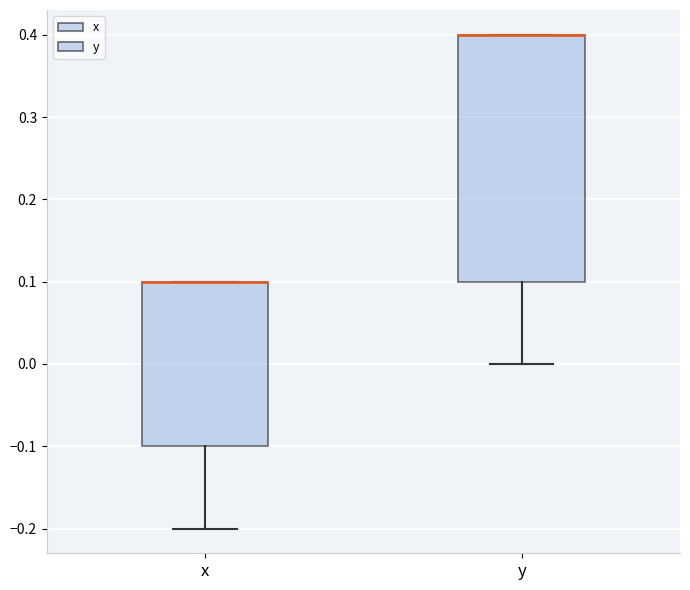

Reading left to right, transcribe this box plot: for each box, give where its median line is, the range the box spans, and where its two whiskers end, as read against the y-axis. The values are not printed on the chart, so give them approximately, as read against the axis.

x: median 0.1 (drawn on the box's upper edge), box -0.1 to 0.1, whiskers -0.2 to 0.1
y: median 0.4 (drawn on the box's upper edge), box 0.1 to 0.4, whiskers 0.0 to 0.4